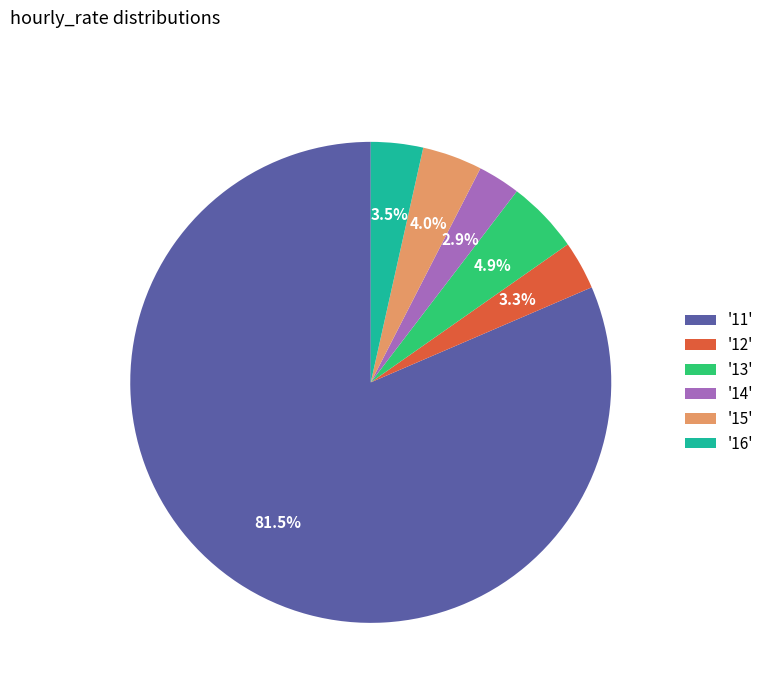

Does any single category account for the majority?

Yes